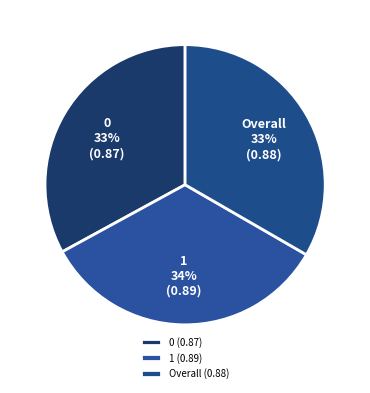

Is there a majority slice in this chart?

No